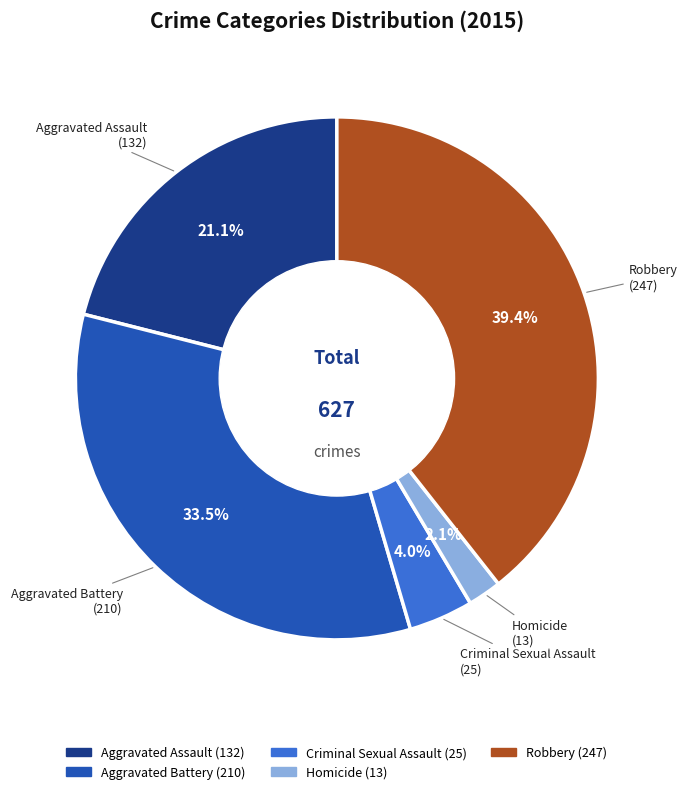

Rank the categories by value from lowest to highest.

Homicide, Criminal Sexual Assault, Aggravated Assault, Aggravated Battery, Robbery